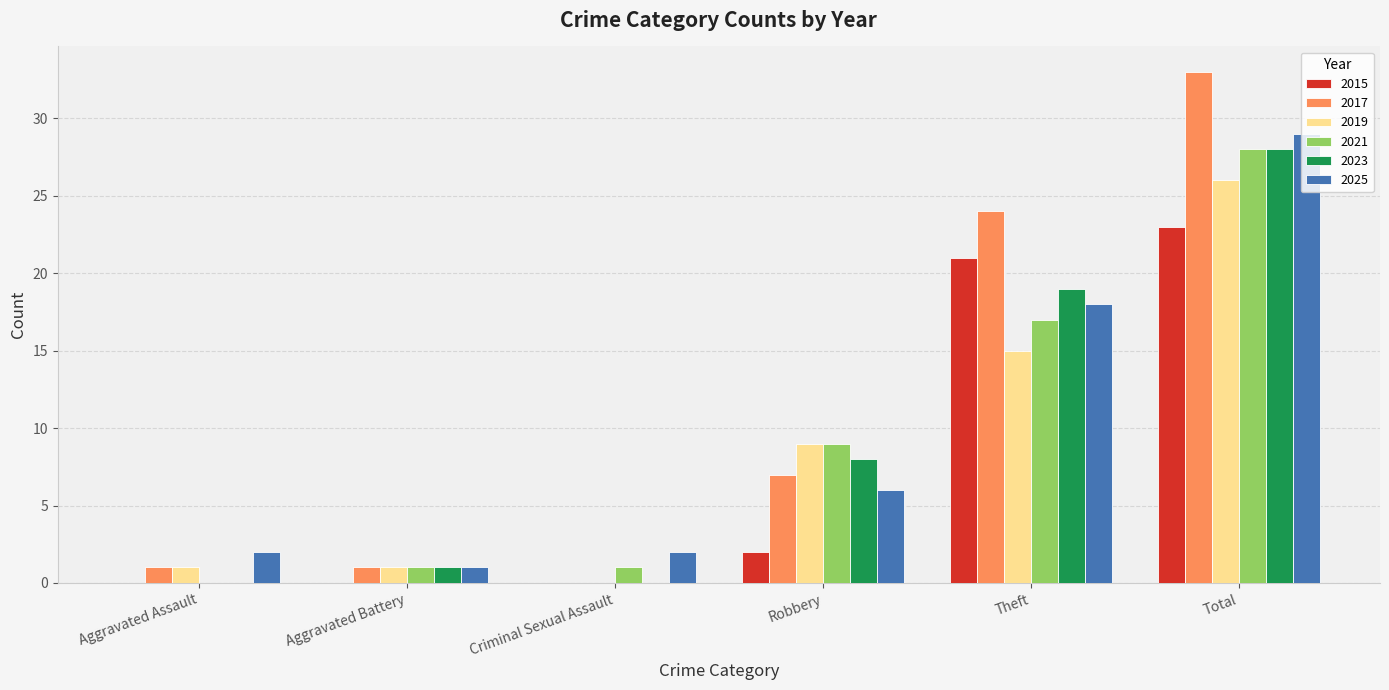

What is the sum of all 2021 values?

56